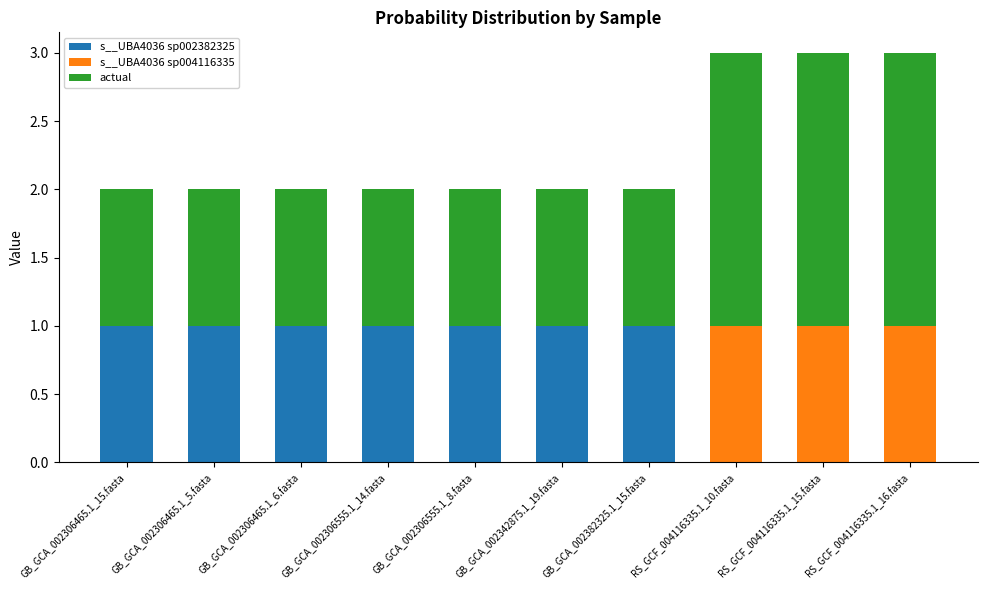

Does the chart contain stacked bars?

Yes